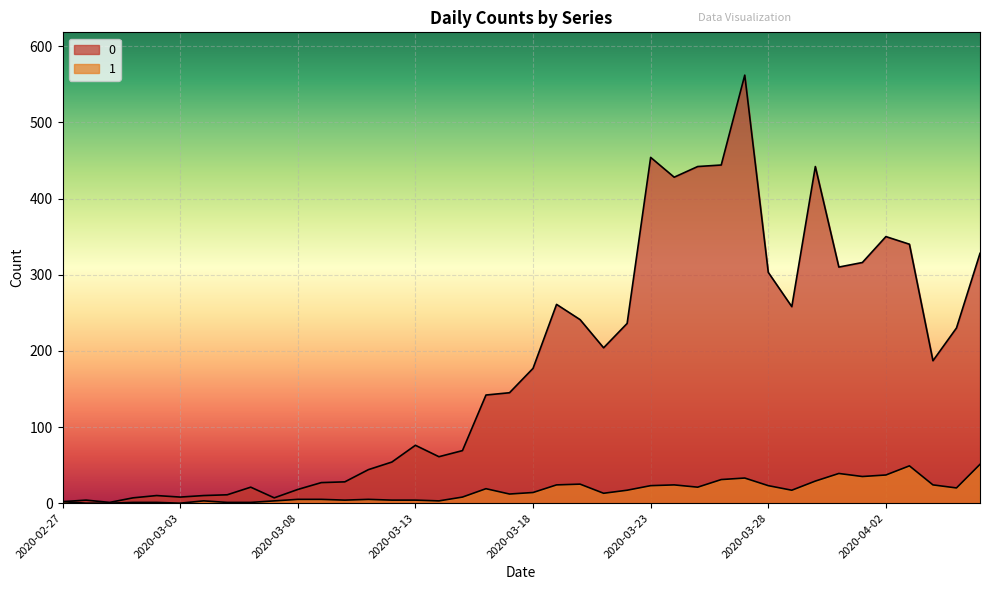

What is the value of the 1 point at the 37th from the left?

49